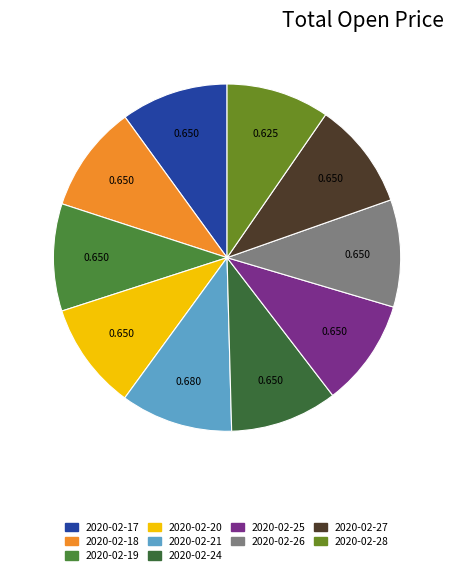

Which slice is the smallest?

2020-02-28